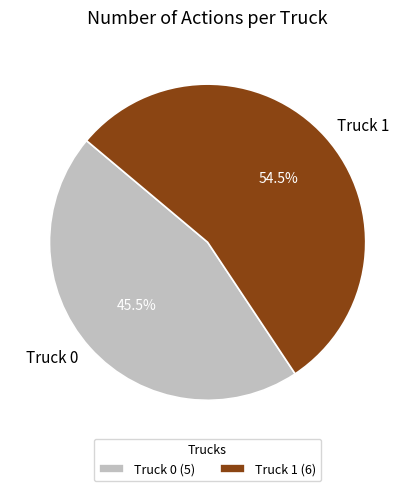

To the nearest percent, what is the difference between the largest and smallest slice percentages?

9%